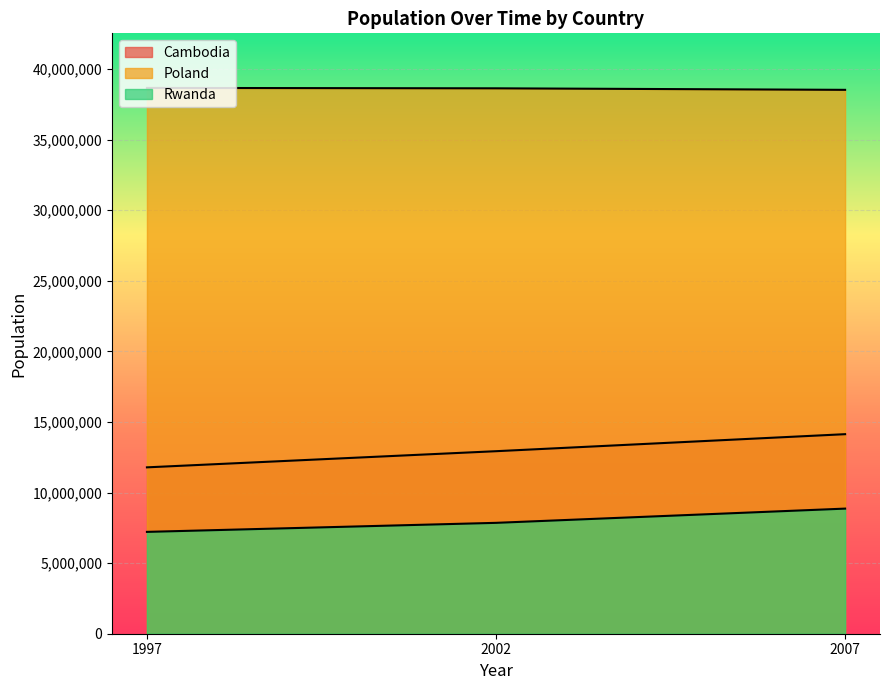

Reading left to right, what are all the values shown in this chart?

Cambodia: 1997=11782962	2002=12926707	2007=14131858
Poland: 1997=38654957	2002=38625976	2007=38518241
Rwanda: 1997=7212583	2002=7852401	2007=8860588